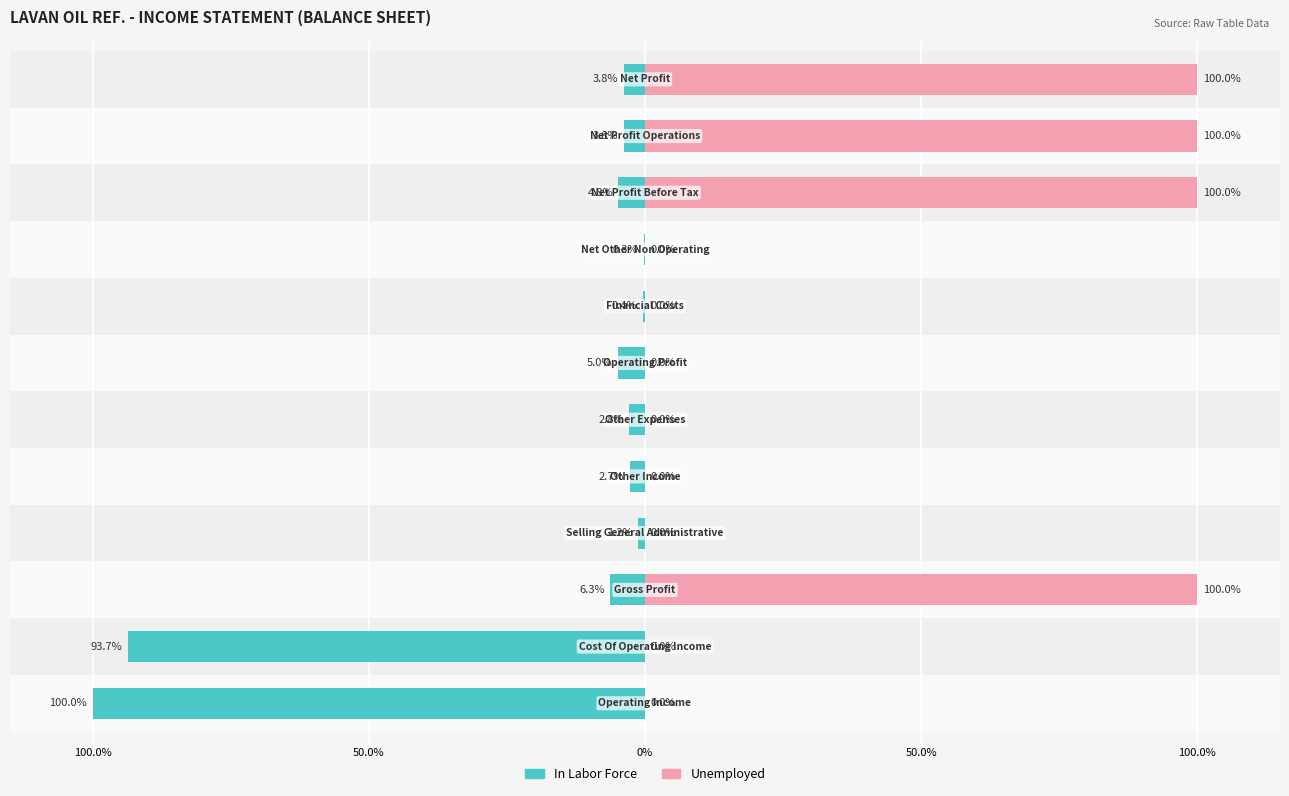

How many bars are there in total?

24